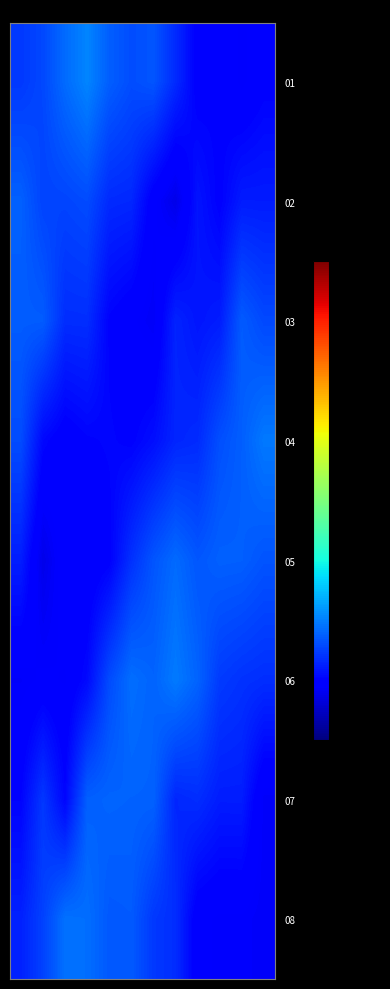

Which series has the largest range (max minus min)?

01